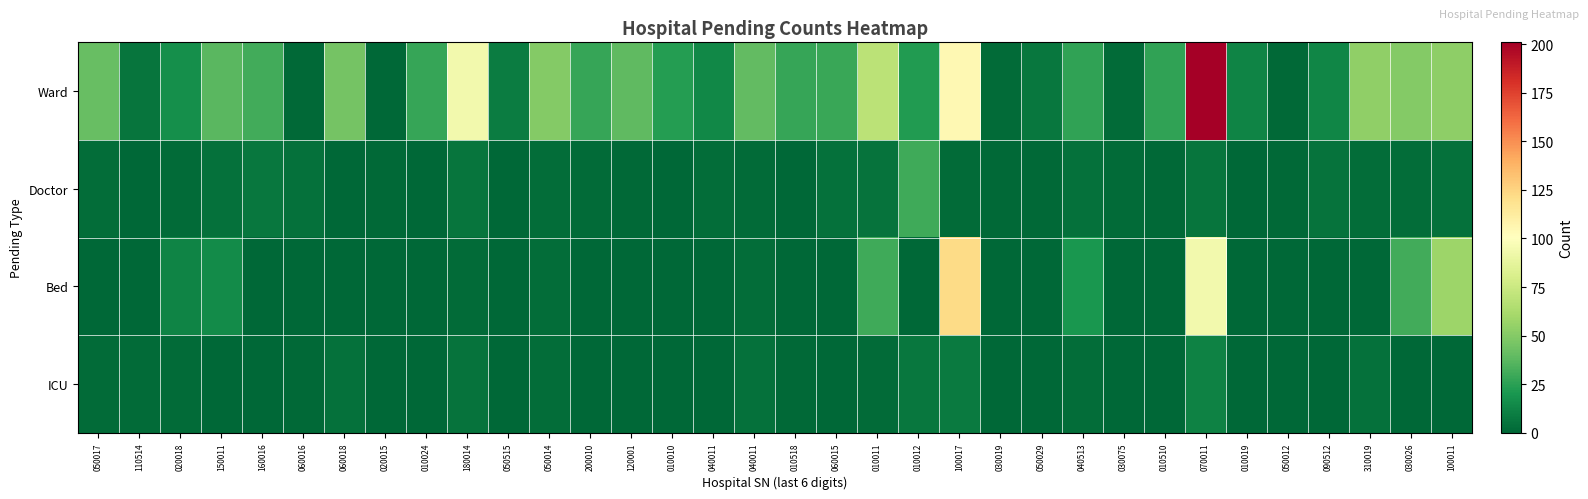

Reading left to right, transcribe all the data shown in this chart.

Ward: 050017=41	110514=6	020018=17	150011=37	160016=31	060016=1	060018=45	020015=0	010024=28	180014=94	050515=9	050014=50	200010=28	120001=39	010010=23	040011=14	040011=40	010518=28	060015=29	010011=69	010012=22	100017=105	030019=2	050029=7	040513=26	030075=2	010510=26	070011=201	010019=12	050012=1	090512=13	310019=54	030026=50	100011=53
Doctor: 050017=3	110514=0	020018=2	150011=4	160016=7	060016=4	060018=0	020015=1	010024=0	180014=6	050515=0	050014=3	200010=2	120001=1	010010=0	040011=3	040011=2	010518=0	060015=4	010011=5	010012=30	100017=2	030019=1	050029=1	040513=4	030075=2	010510=1	070011=6	010019=0	050012=1	090512=5	310019=3	030026=3	100011=4
Bed: 050017=0	110514=0	020018=12	150011=15	160016=0	060016=0	060018=0	020015=0	010024=0	180014=2	050515=0	050014=3	200010=0	120001=0	010010=0	040011=0	040011=3	010518=0	060015=0	010011=30	010012=0	100017=122	030019=0	050029=0	040513=20	030075=0	010510=0	070011=94	010019=0	050012=0	090512=0	310019=0	030026=31	100011=58
ICU: 050017=2	110514=2	020018=2	150011=0	160016=0	060016=1	060018=4	020015=0	010024=0	180014=5	050515=0	050014=3	200010=0	120001=0	010010=0	040011=0	040011=4	010518=1	060015=0	010011=2	010012=7	100017=8	030019=0	050029=0	040513=3	030075=0	010510=0	070011=11	010019=0	050012=0	090512=0	310019=4	030026=0	100011=0